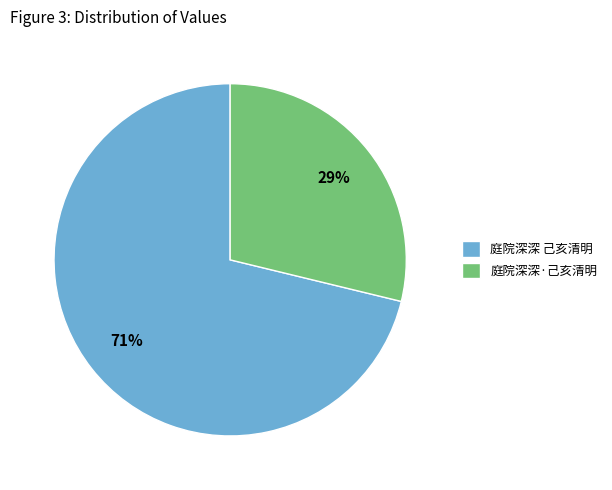

To the nearest percent, what is the difference between the 庭院深深 己亥清明 and 庭院深深·己亥清明 slice percentages?

42%